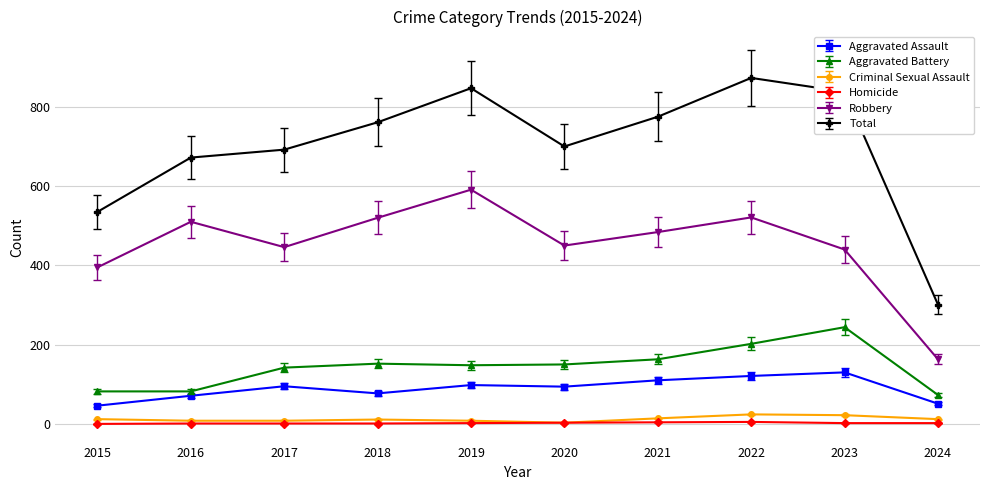

The Robbery series shows 765 at 2016. True or false?

False